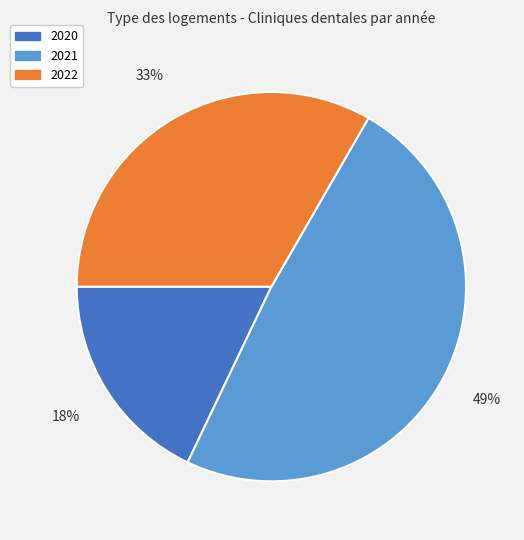

Does any single category account for the majority?

No